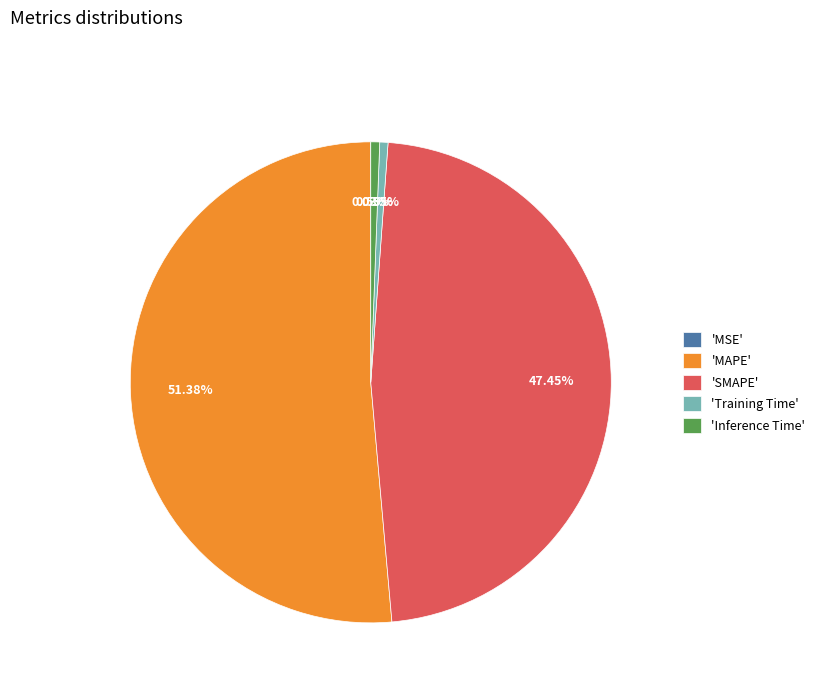

Between 'Training Time' and 'MAPE', which is larger?

'MAPE'